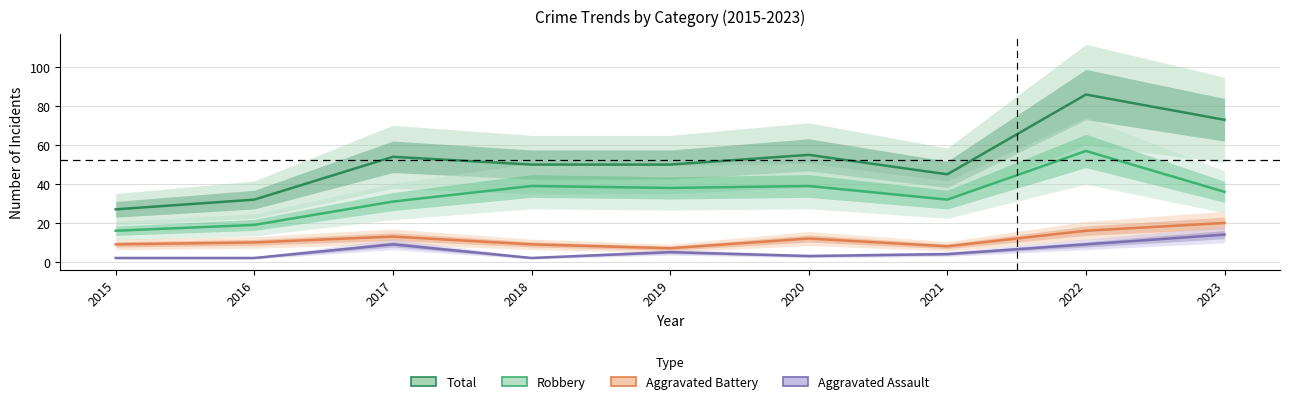

What are all the series names shown in the legend?

Total, Robbery, Aggravated Battery, Aggravated Assault